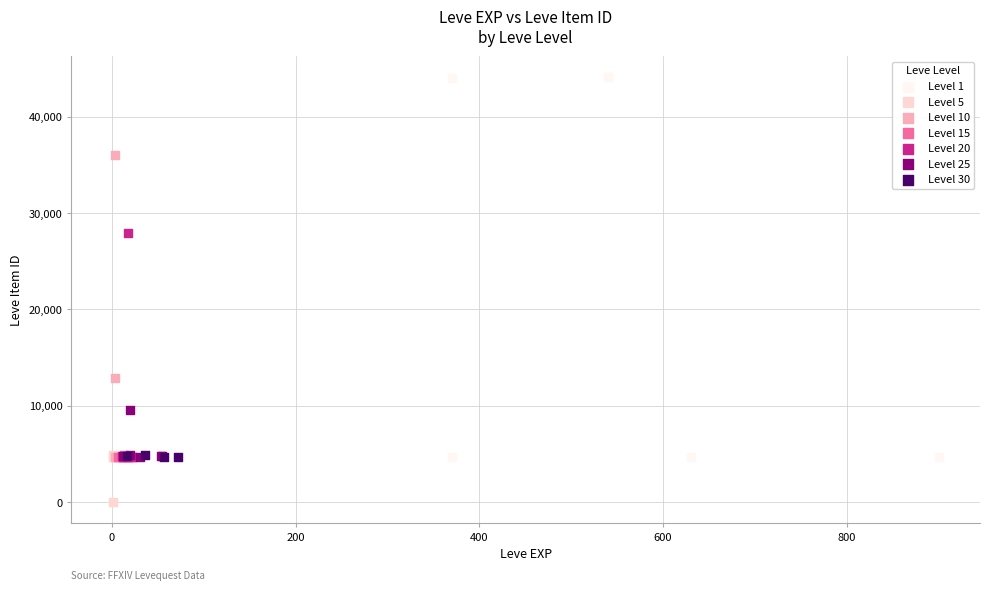

Which series has the largest Y range (max minus min)?

Level 1